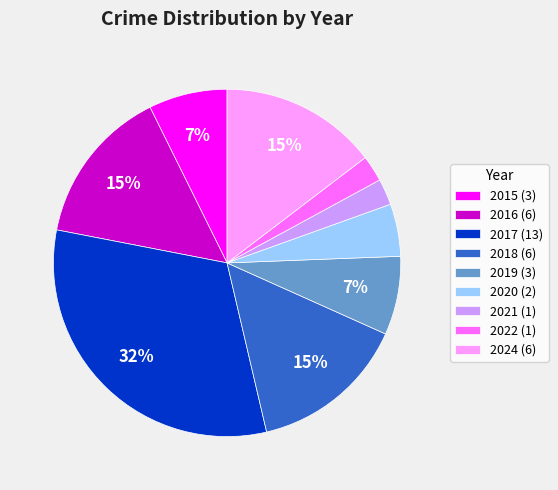

To the nearest percent, what percentage of the pie is 2020?

5%